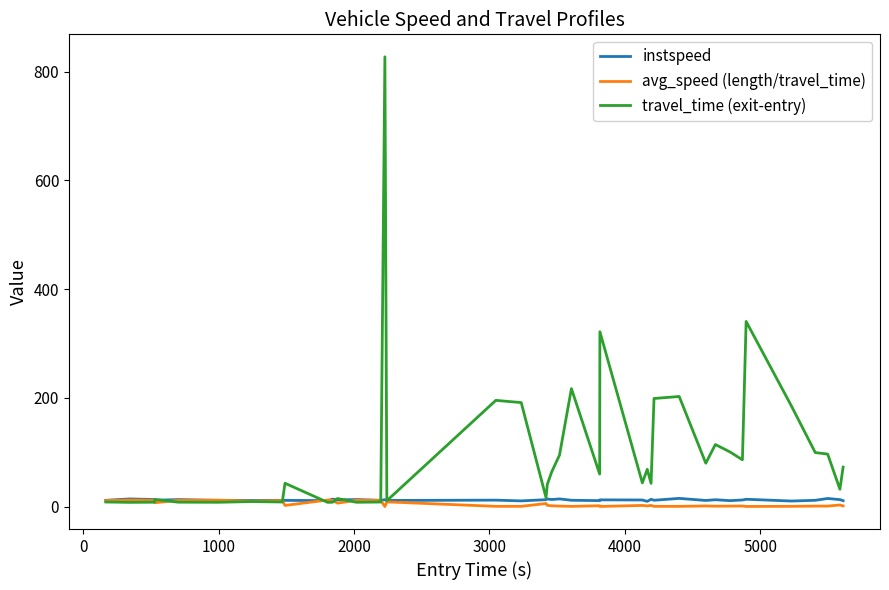

What is the sum of all travel_time (exit-entry) values?

3965.2